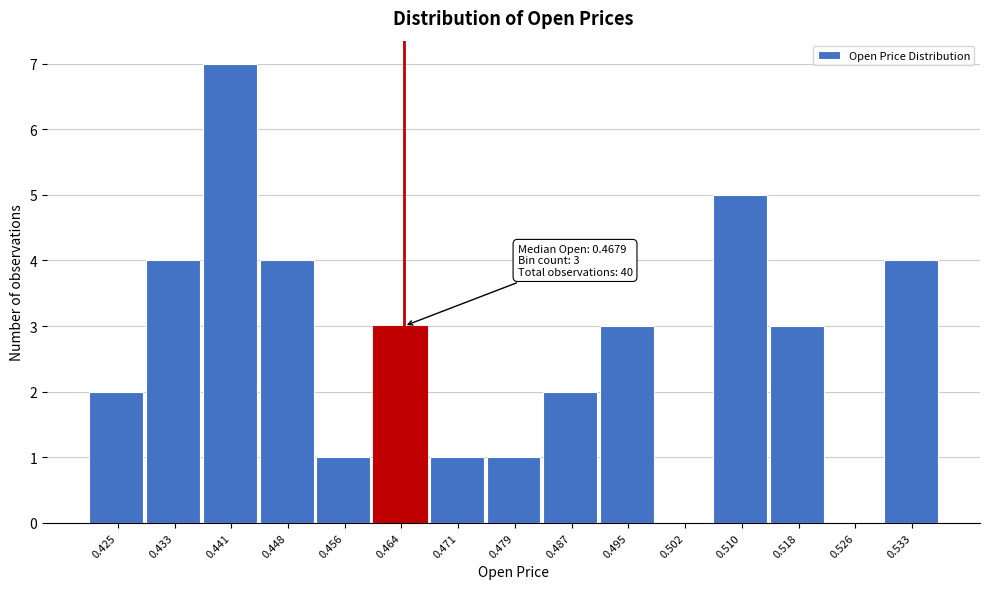

Reading right to left, extract all data points from this chart.

0.533=4	0.526=0	0.518=3	0.510=5	0.502=0	0.495=3	0.487=2	0.479=1	0.471=1	0.464=3	0.456=1	0.448=4	0.441=7	0.433=4	0.425=2